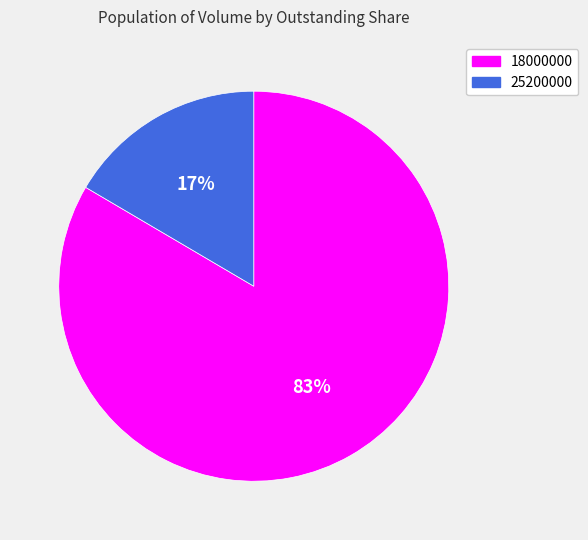

Does any single category account for the majority?

Yes